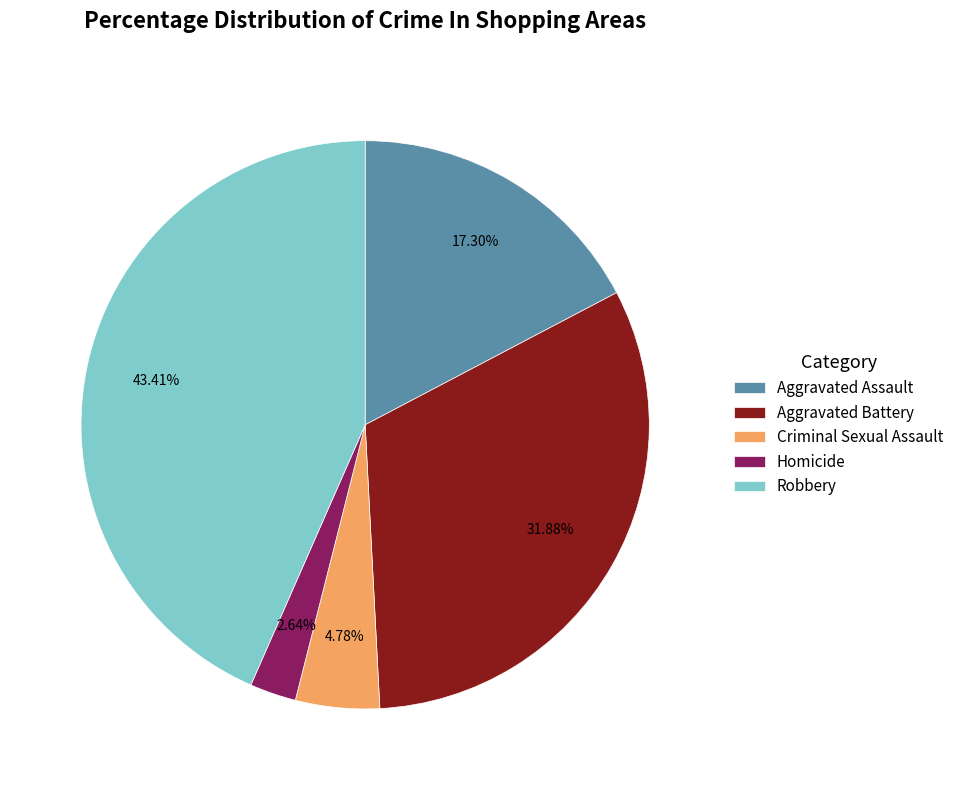

Between Aggravated Assault and Robbery, which is larger?

Robbery